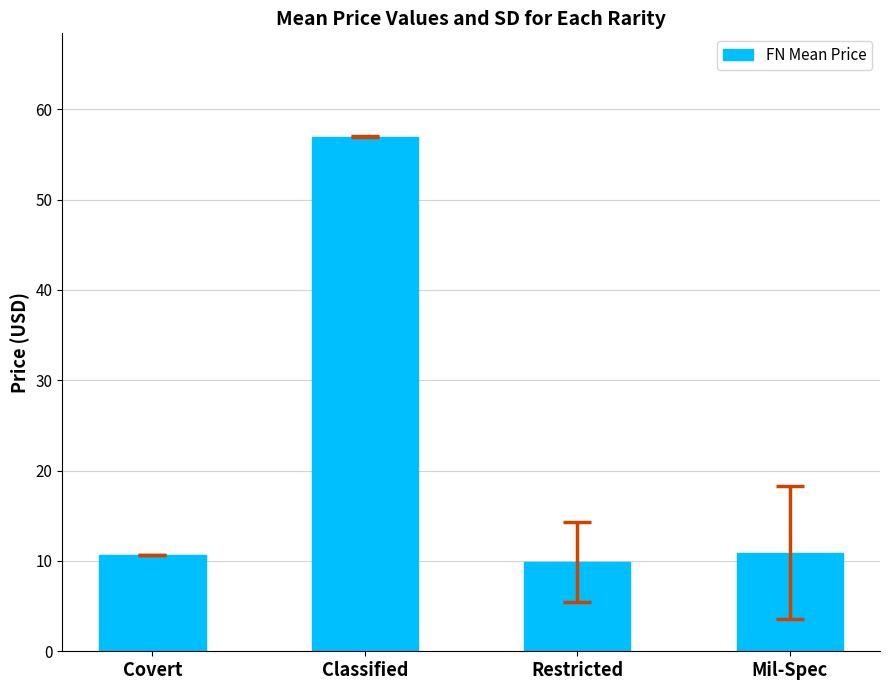

What is the difference between the maximum and minimum values?

47.1